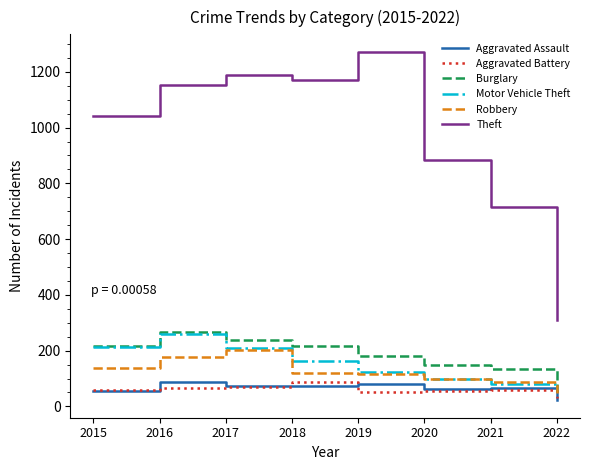

Which series has the widest spread of values?

Theft